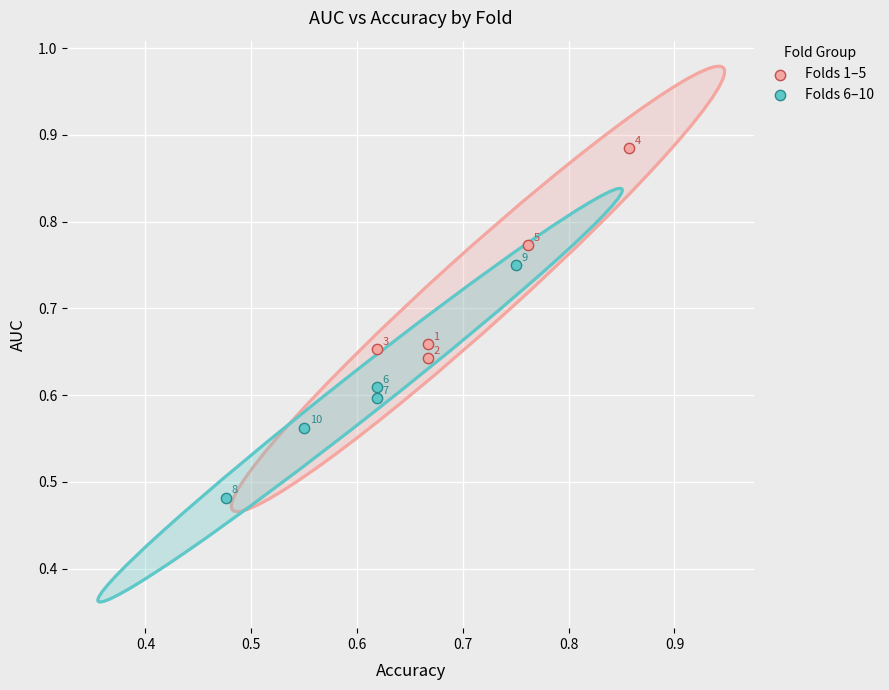

Which series has the widest spread of Y values?

Folds 6–10